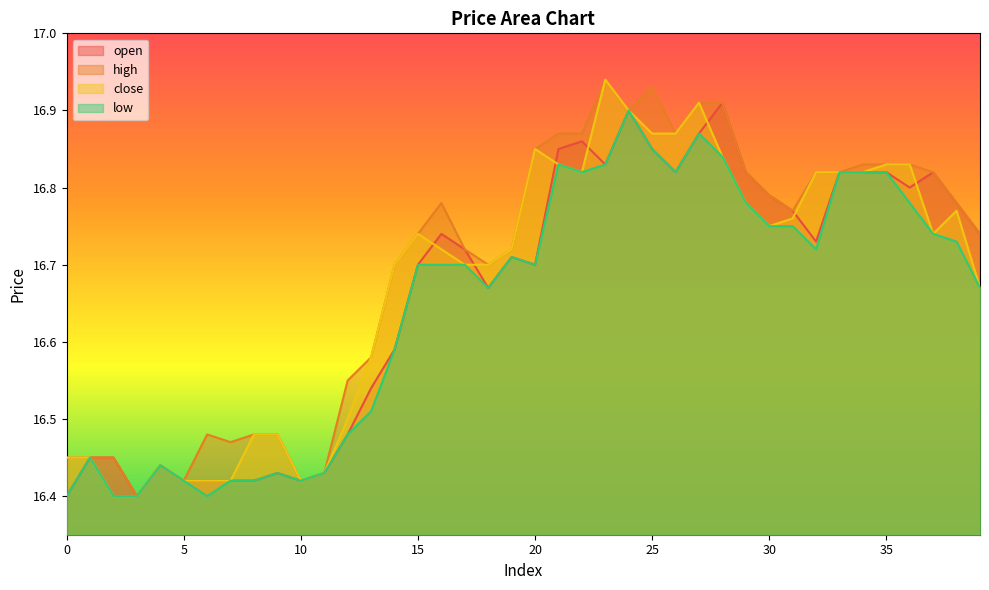

True or false: open and high cross at least once.

False